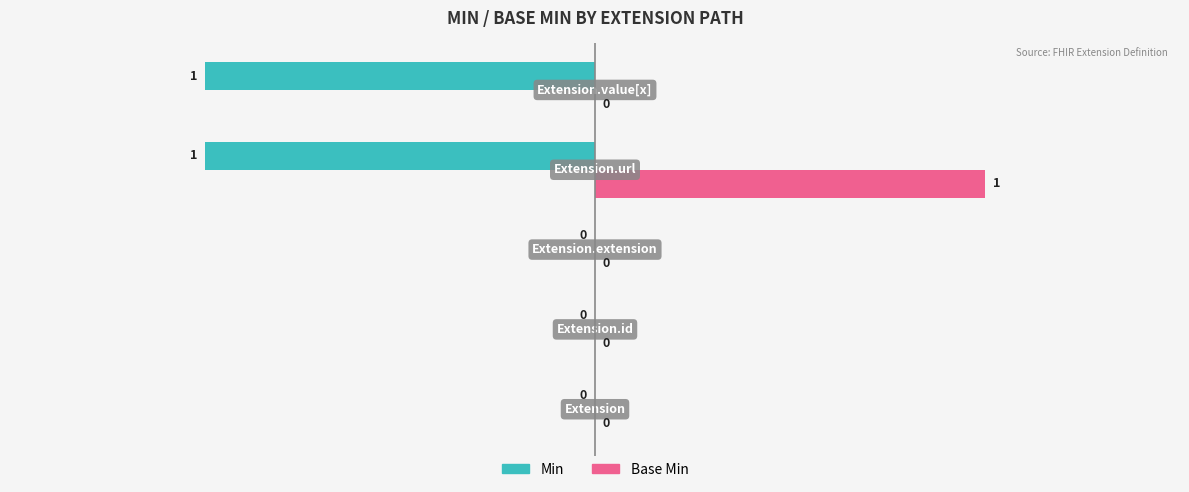

Which series has the largest total across all categories?

Base Min